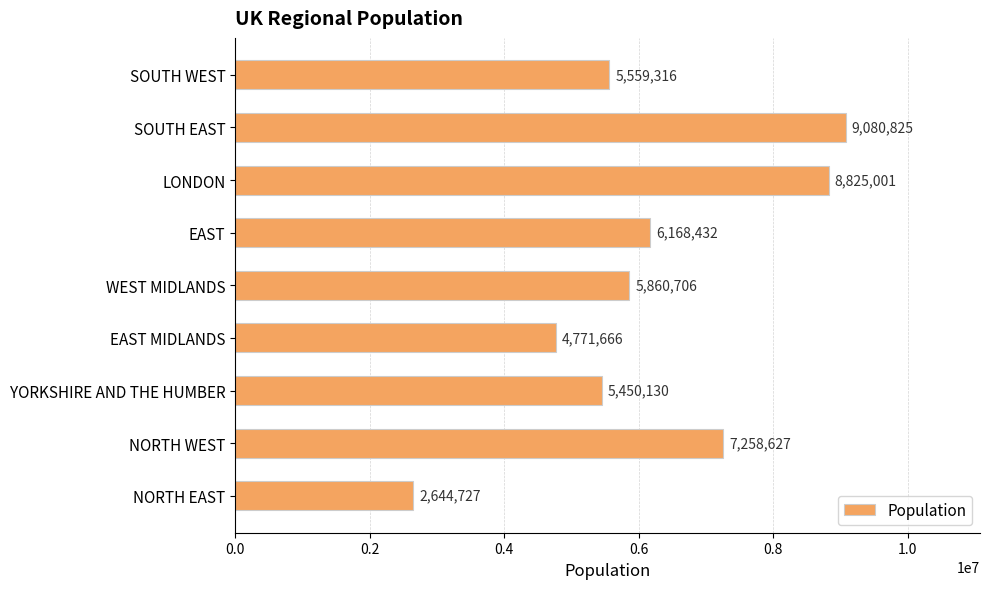

Where is the data nearest to the value 5862776?

WEST MIDLANDS